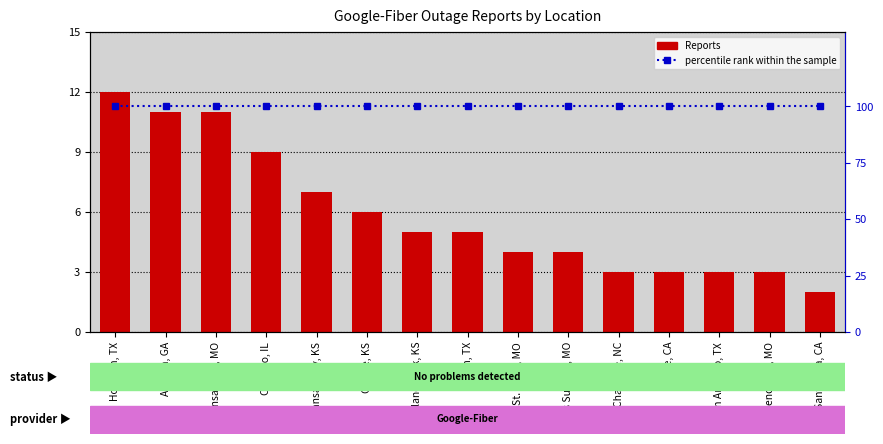

What is the sum of the Reports values at Lee's Summit, MO and Overland Park, KS?

9